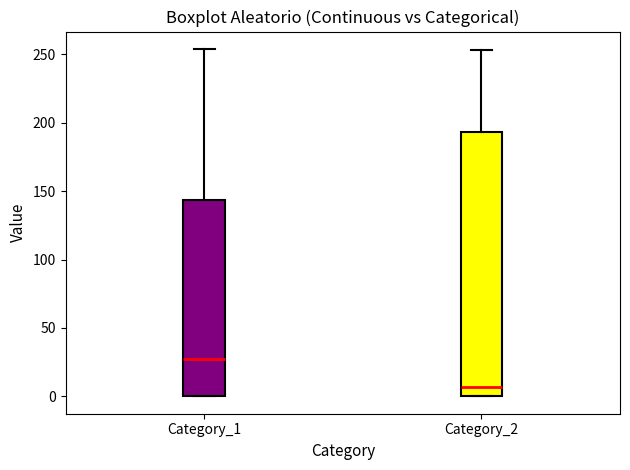

Comparing the boxes themselves (not the whiskers), which one is the tallest?

Category_2